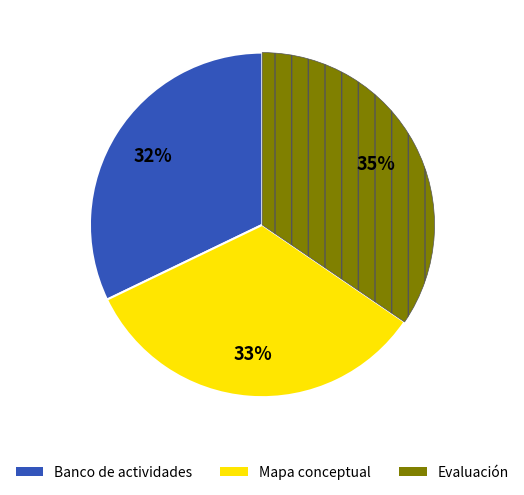

Rank the categories by value from highest to lowest.

Evaluación, Mapa conceptual, Banco de actividades